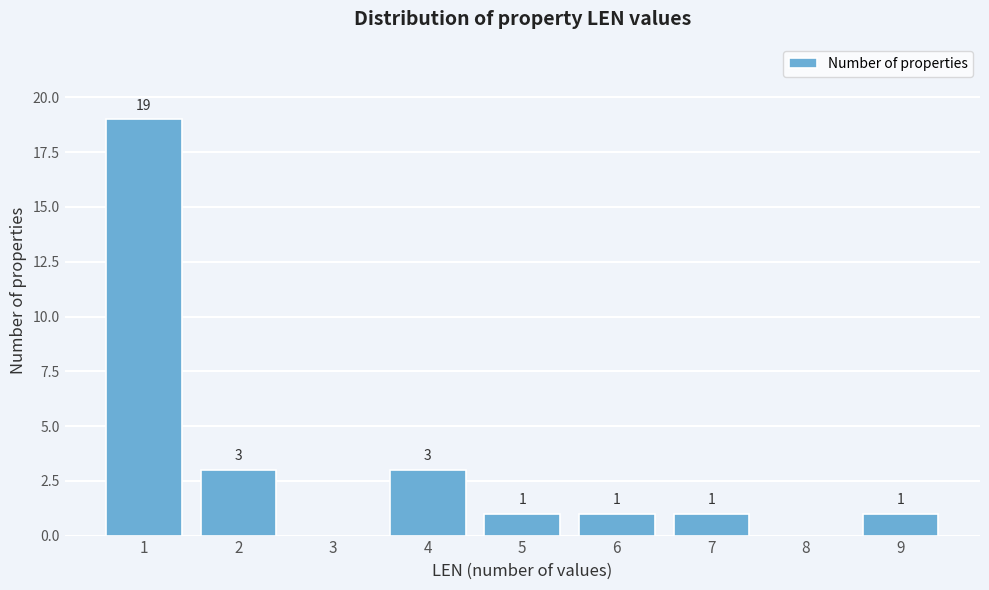

Over which range of the x-axis is the bar tallest?

0.5 to 1.5